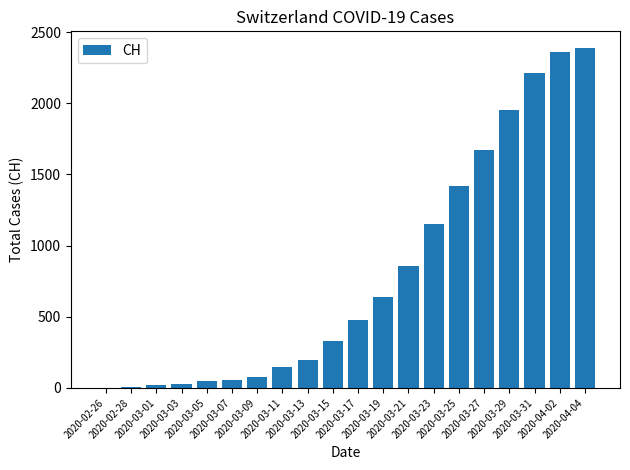

What is the maximum value shown in the chart?

2386